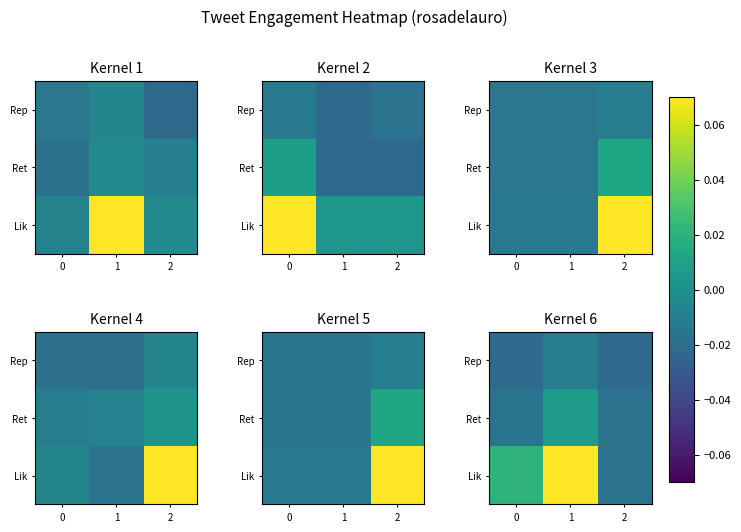

At which label is Lik closest to 0?

2